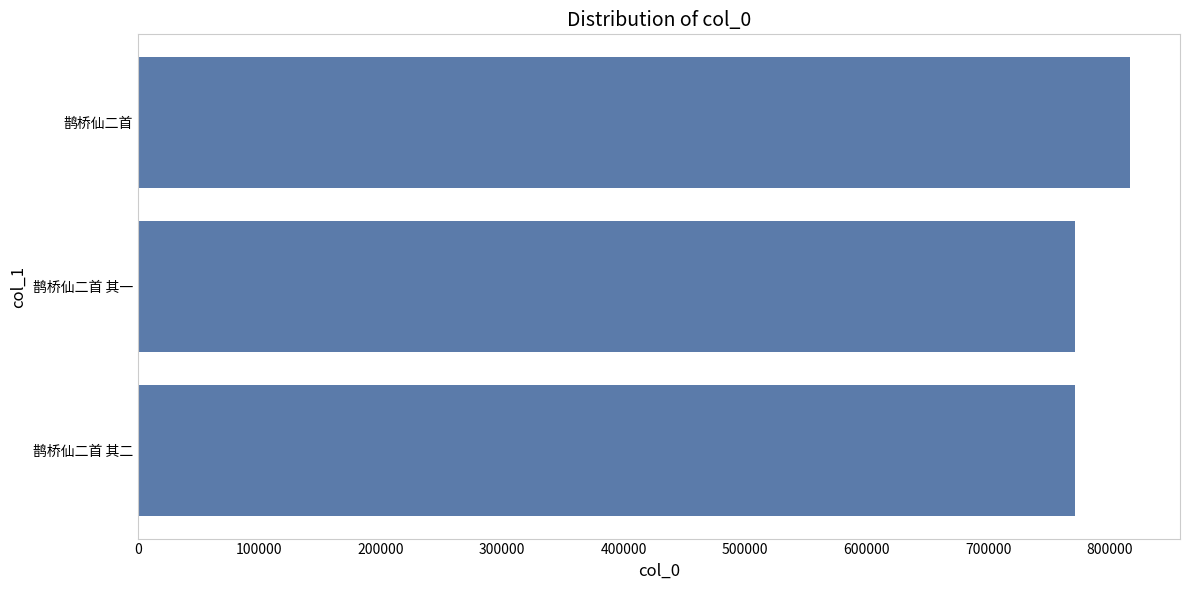

Between 鹊桥仙二首 and 鹊桥仙二首 其二, which is larger?

鹊桥仙二首